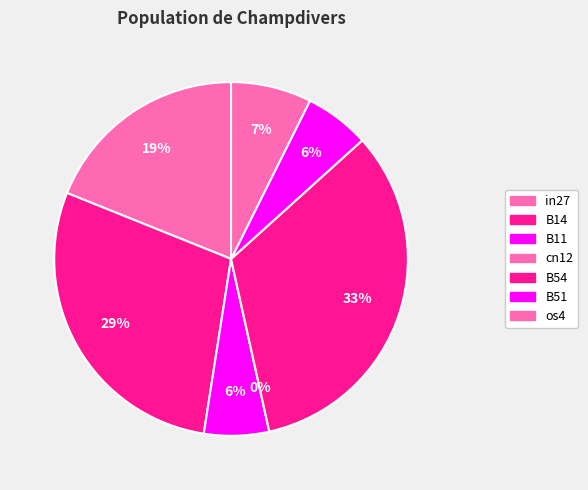

How many segments does this pie chart have?

7